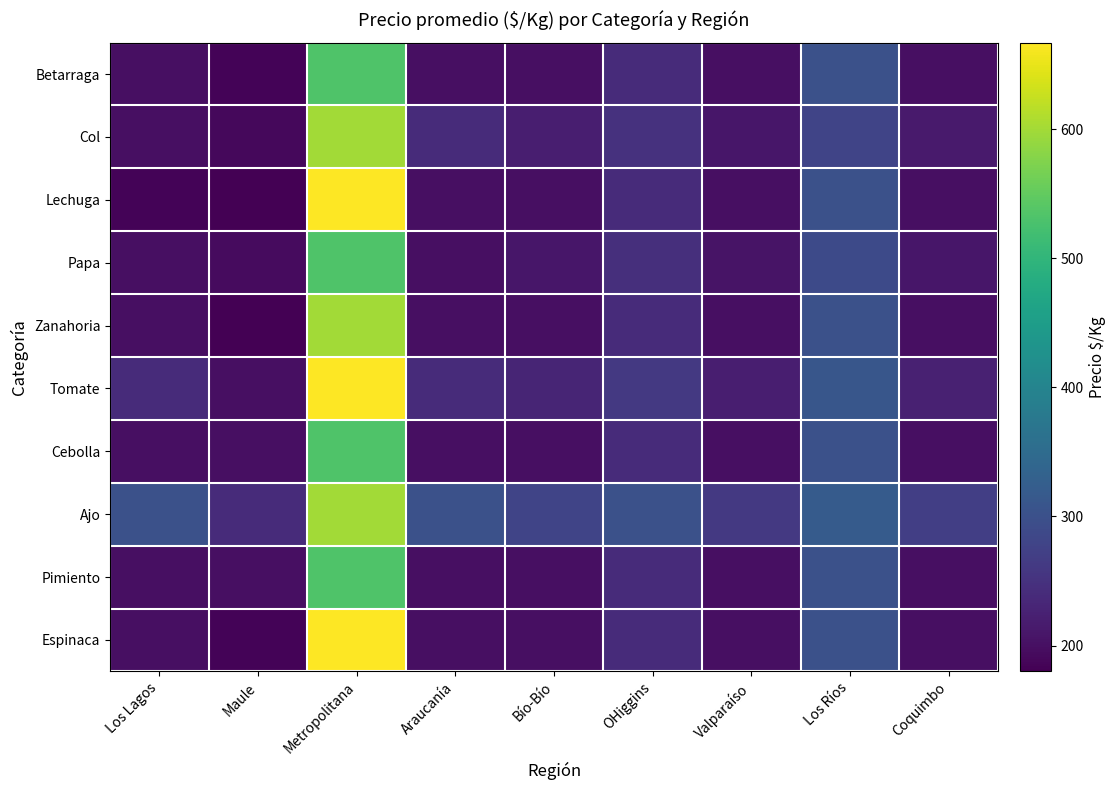

Reading left to right, list all the values displayed in this chart.

Betarraga: Los Lagos=200	Maule=185	Metropolitana=533	Araucanía=200	Bío-Bío=200	OHiggins=240	Valparaíso=200	Los Ríos=300	Coquimbo=200
Col: Los Lagos=200	Maule=190	Metropolitana=600	Araucanía=240	Bío-Bío=220	OHiggins=250	Valparaíso=210	Los Ríos=280	Coquimbo=215
Lechuga: Los Lagos=185	Maule=180	Metropolitana=667	Araucanía=200	Bío-Bío=200	OHiggins=240	Valparaíso=200	Los Ríos=300	Coquimbo=200
Papa: Los Lagos=200	Maule=195	Metropolitana=533	Araucanía=200	Bío-Bío=210	OHiggins=245	Valparaíso=205	Los Ríos=290	Coquimbo=210
Zanahoria: Los Lagos=200	Maule=180	Metropolitana=600	Araucanía=200	Bío-Bío=200	OHiggins=240	Valparaíso=200	Los Ríos=300	Coquimbo=200
Tomate: Los Lagos=240	Maule=200	Metropolitana=667	Araucanía=240	Bío-Bío=230	OHiggins=260	Valparaíso=220	Los Ríos=310	Coquimbo=225
Cebolla: Los Lagos=200	Maule=200	Metropolitana=533	Araucanía=200	Bío-Bío=200	OHiggins=240	Valparaíso=200	Los Ríos=300	Coquimbo=200
Ajo: Los Lagos=300	Maule=240	Metropolitana=600	Araucanía=300	Bío-Bío=280	OHiggins=300	Valparaíso=260	Los Ríos=320	Coquimbo=270
Pimiento: Los Lagos=200	Maule=200	Metropolitana=533	Araucanía=200	Bío-Bío=200	OHiggins=240	Valparaíso=200	Los Ríos=300	Coquimbo=200
Espinaca: Los Lagos=200	Maule=185	Metropolitana=667	Araucanía=200	Bío-Bío=200	OHiggins=240	Valparaíso=200	Los Ríos=300	Coquimbo=200